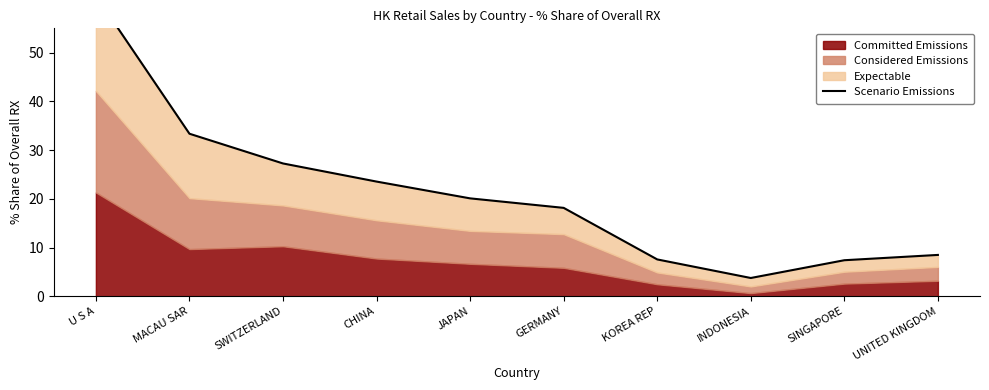

Rank the categories by value from lowest to highest.

INDONESIA, SINGAPORE, KOREA REP, UNITED KINGDOM, GERMANY, JAPAN, CHINA, SWITZERLAND, MACAU SAR, U S A